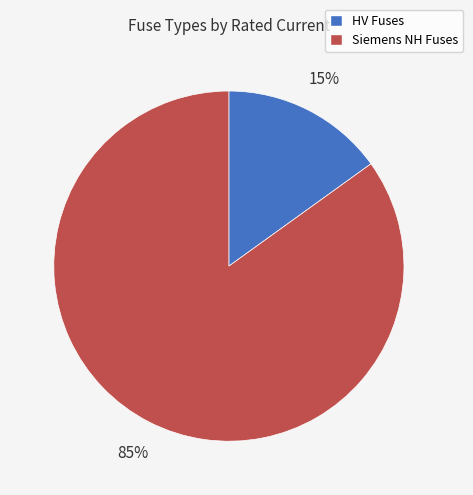

Which slice is the smallest?

HV Fuses